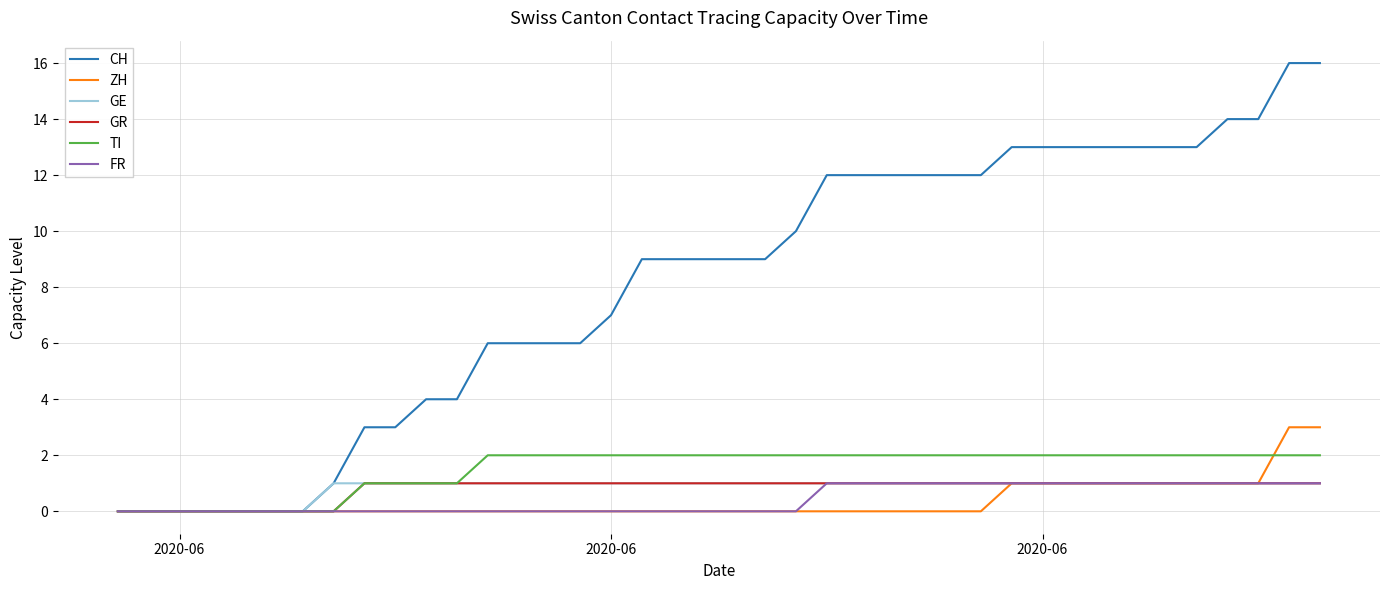

Which series has the largest total across all categories?

CH